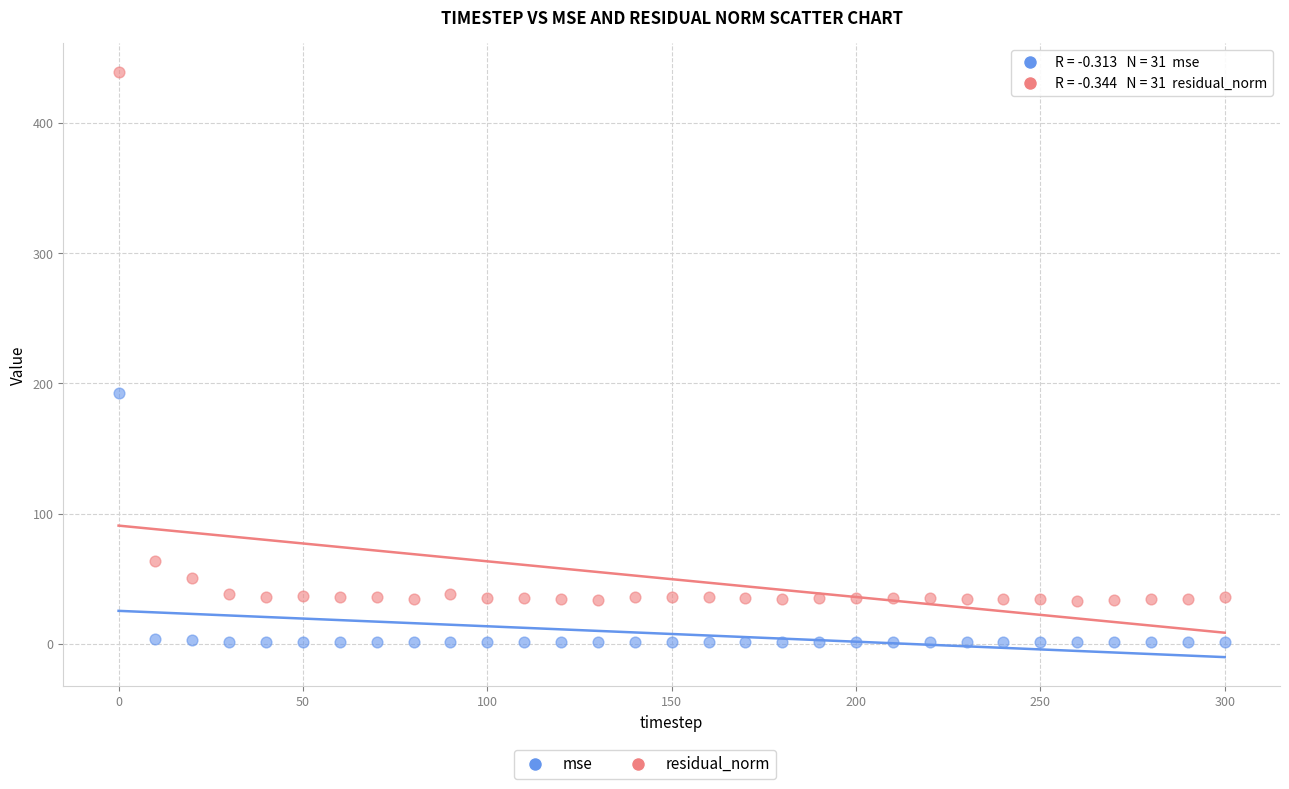

In the residual_norm series, what Y value is closest to 235?

63.5